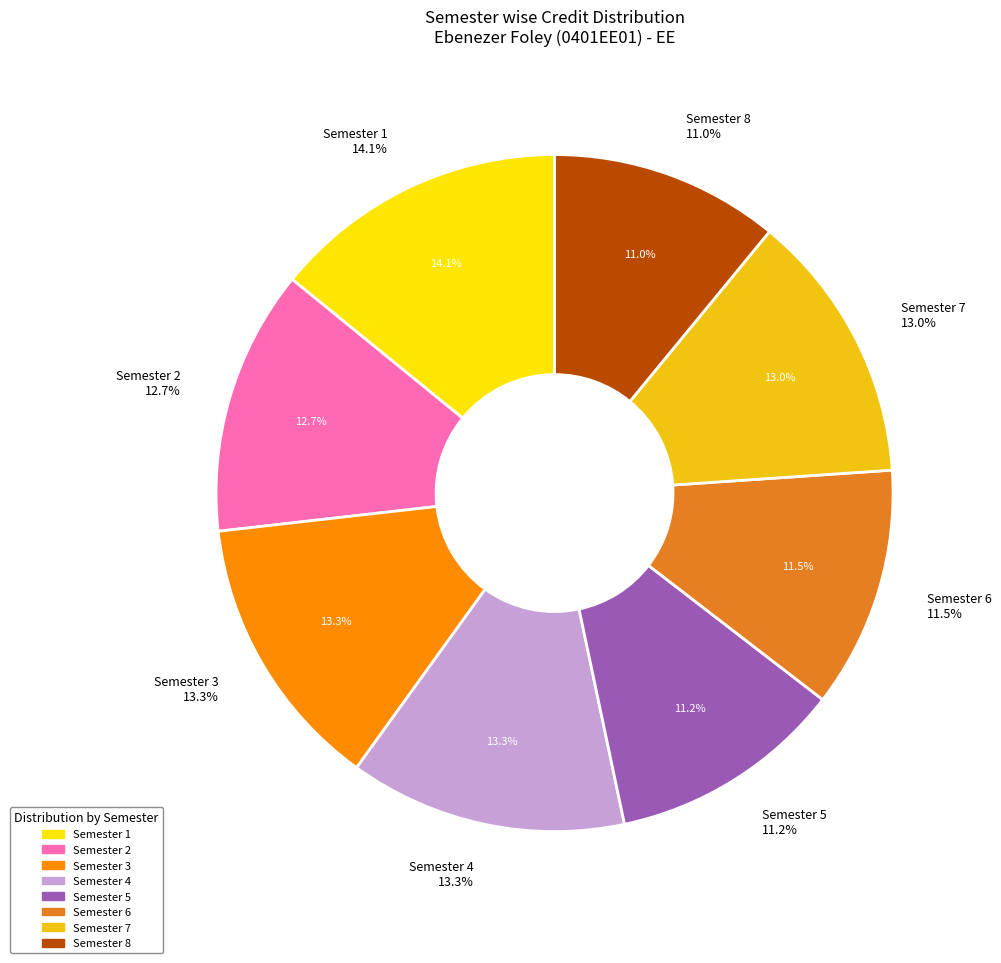

True or false: Semester 6 accounts for 5% of the total.

False